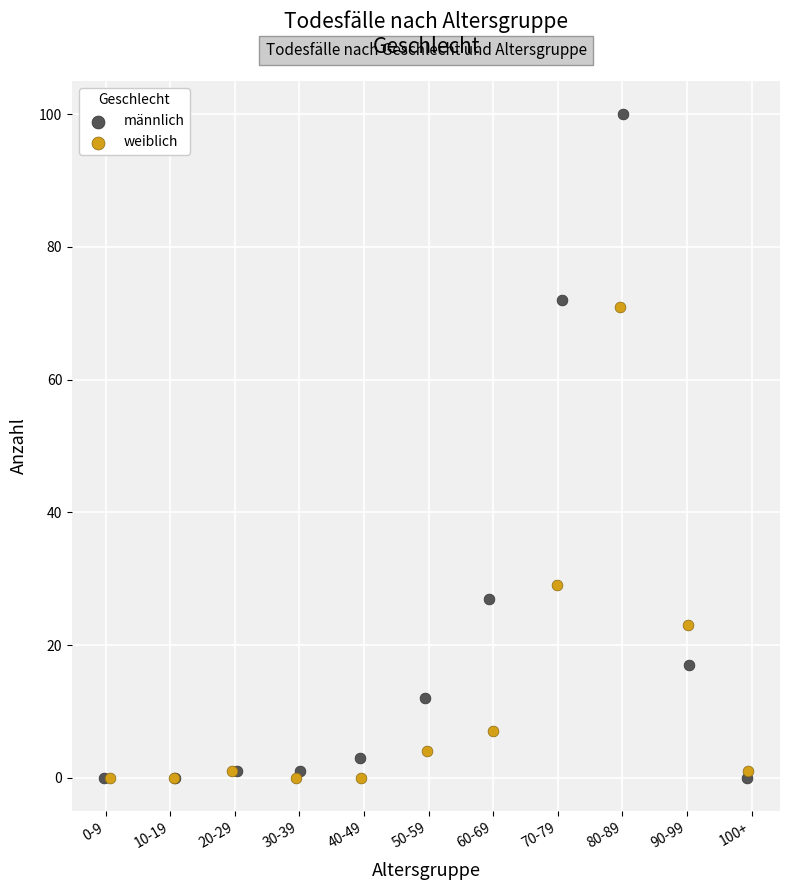

Which series has the largest Y range (max minus min)?

männlich